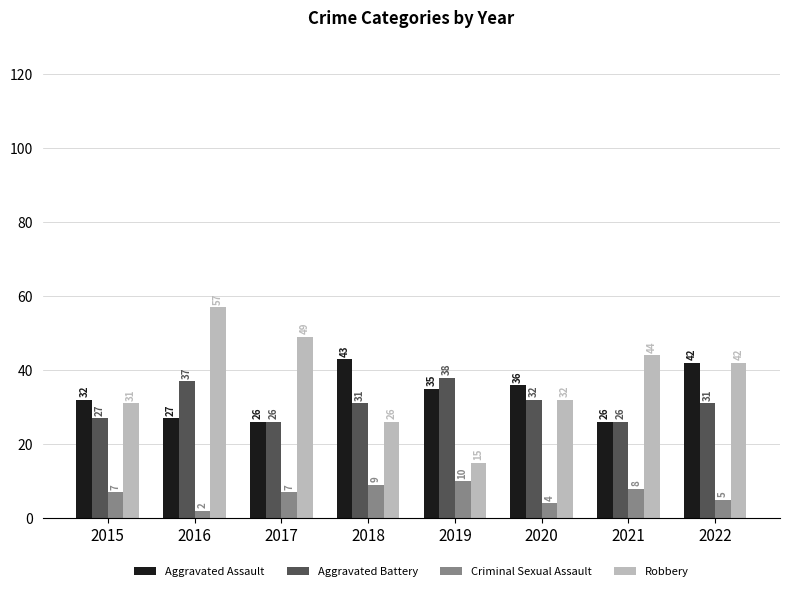

How many groups of bars are there?

8